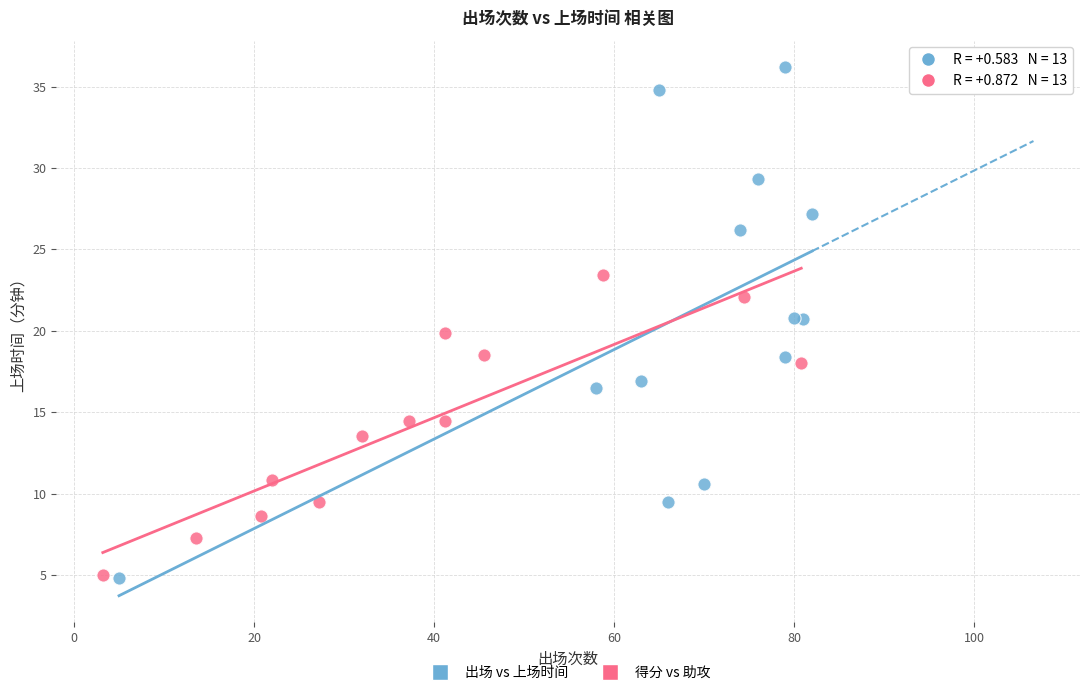

Which series has the widest spread of Y values?

出场 vs 上场时间